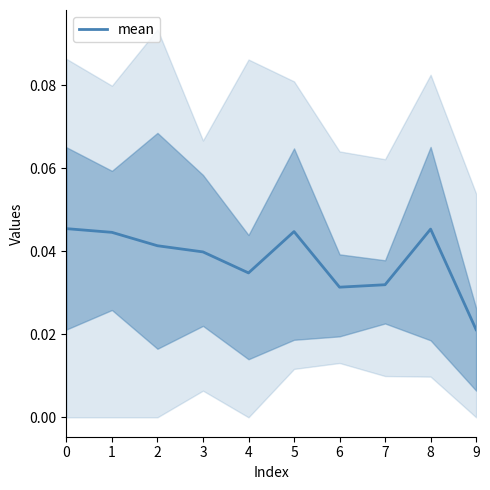

Where is the data nearest to the value 0?

9